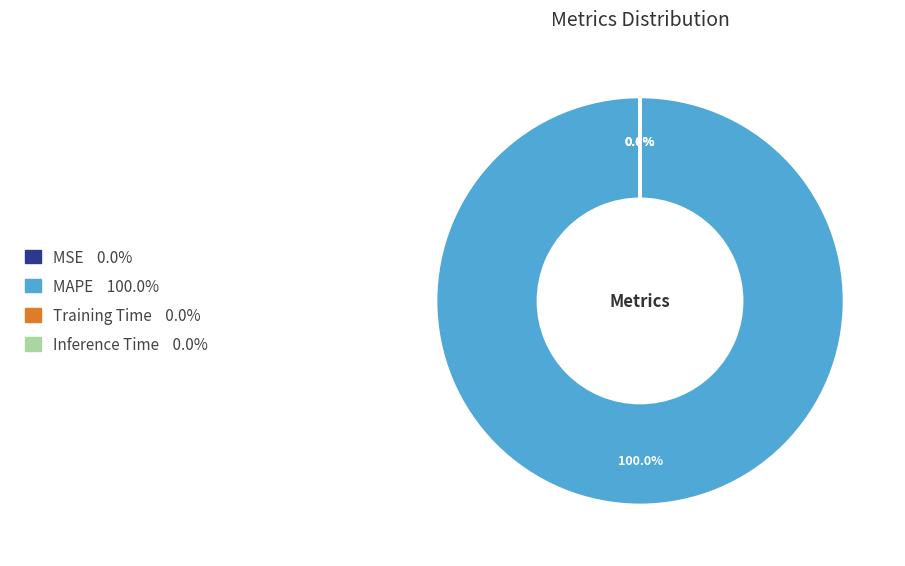

What is the largest slice in the pie chart?

MAPE